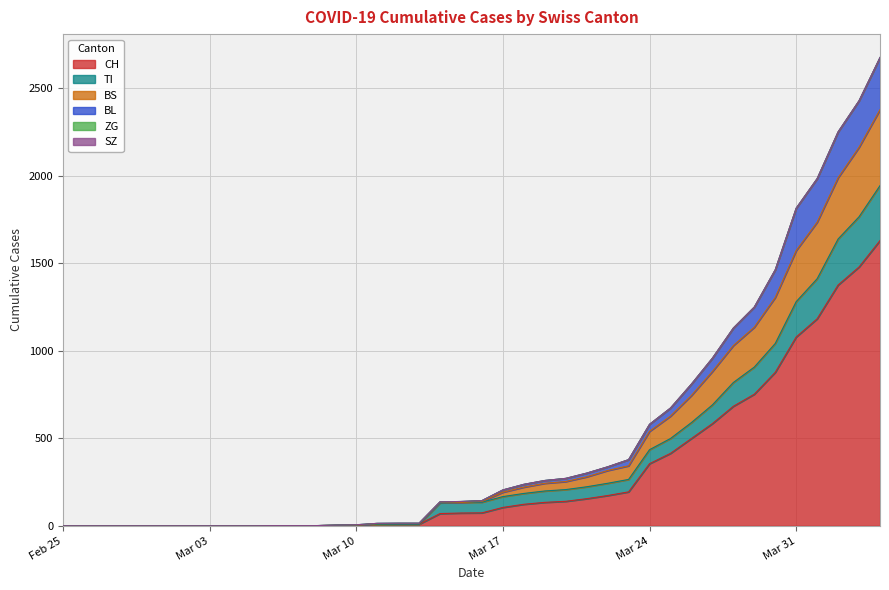

Rank the categories by BL value from highest to lowest.

2020-04-04, 2020-04-03, 2020-04-02, 2020-04-01, 2020-03-31, 2020-03-30, 2020-03-29, 2020-03-28, 2020-03-27, 2020-03-26, 2020-03-25, 2020-03-24, 2020-03-23, 2020-03-22, 2020-03-21, 2020-03-20, 2020-03-19, 2020-03-18, 2020-03-17, 2020-03-16, 2020-03-15, 2020-03-14, 2020-03-12, 2020-03-13, 2020-03-11, 2020-03-10, 2020-03-09, 2020-03-06, 2020-03-07, 2020-03-08, 2020-02-25, 2020-02-26, 2020-02-27, 2020-02-28, 2020-02-29, 2020-03-01, 2020-03-02, 2020-03-03, 2020-03-04, 2020-03-05